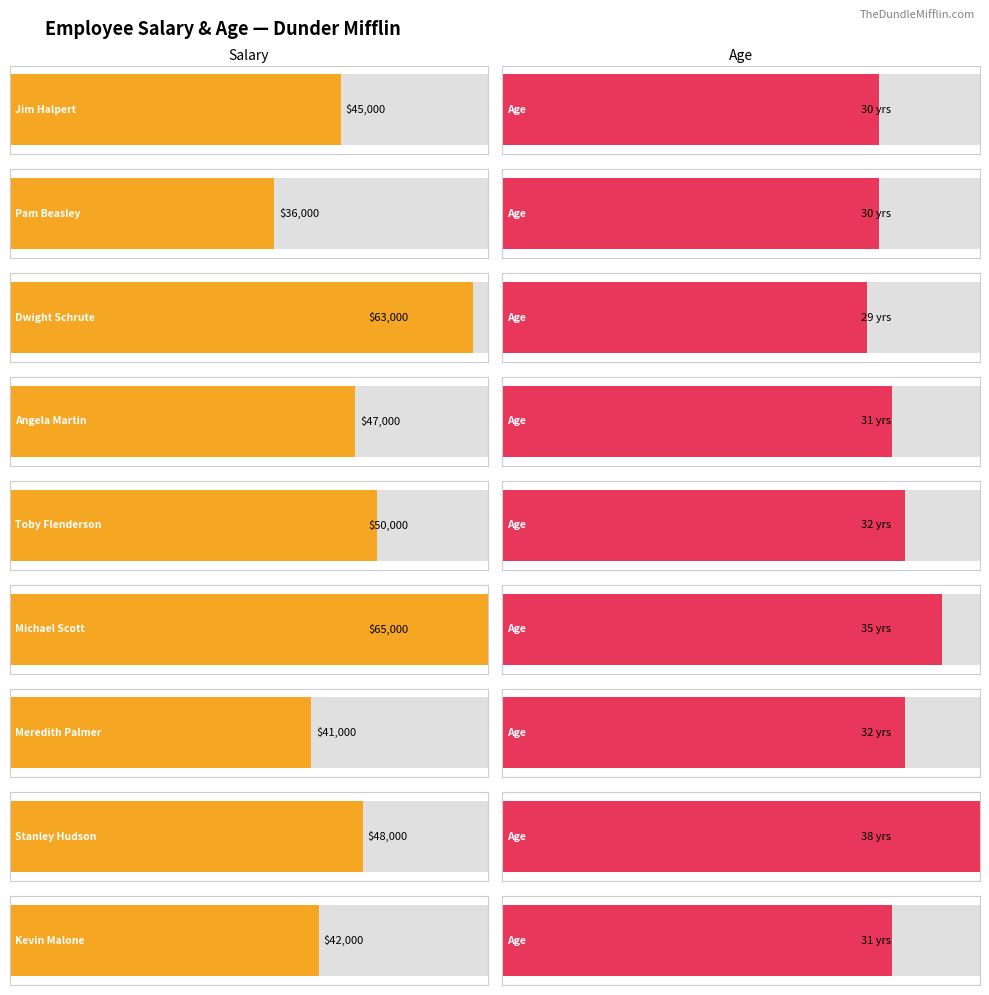

What is the change in value from Toby Flenderson to Kevin Malone?

-8000